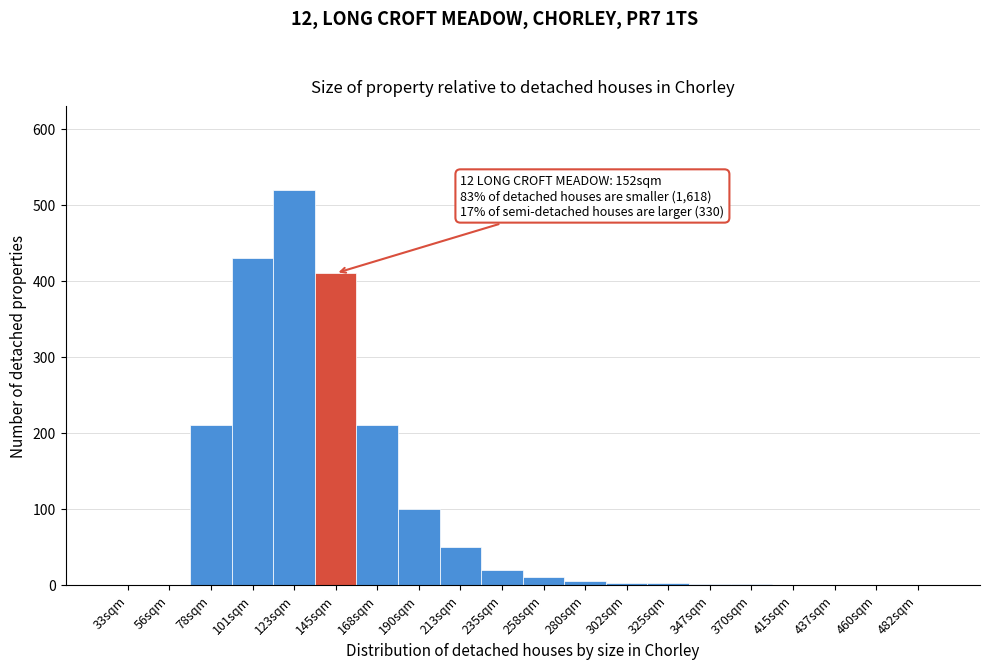

What is the greatest value displayed?

520